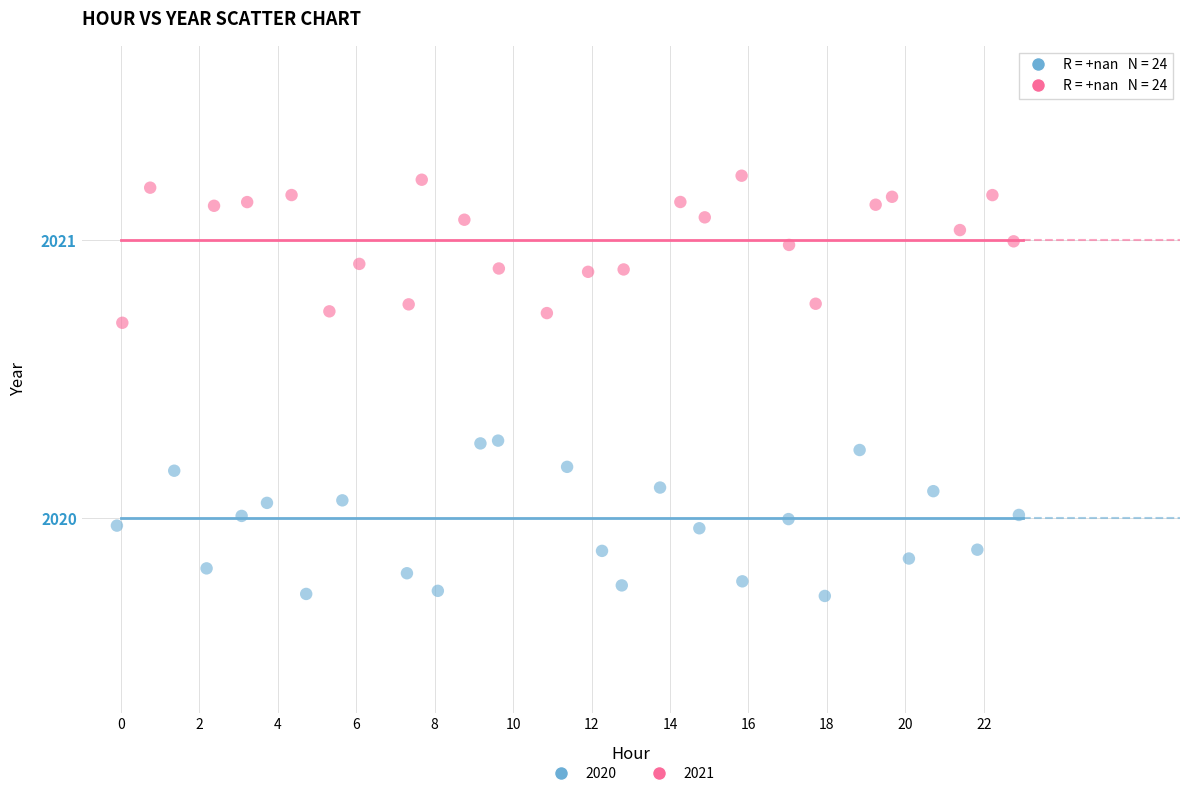

Which series reaches the minimum Y coordinate?

2020